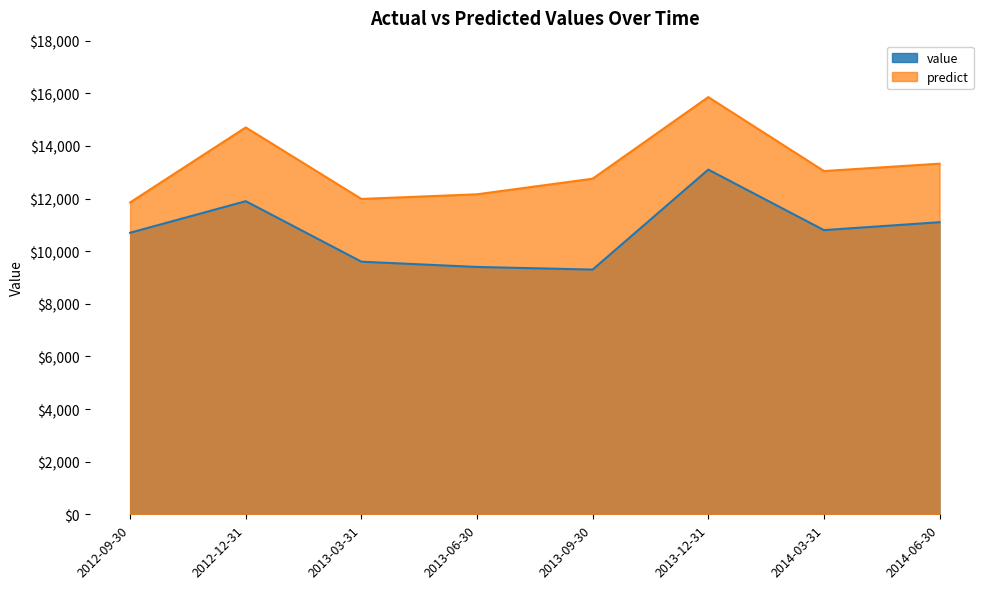

At which label is value closest to 11200?

2014-06-30